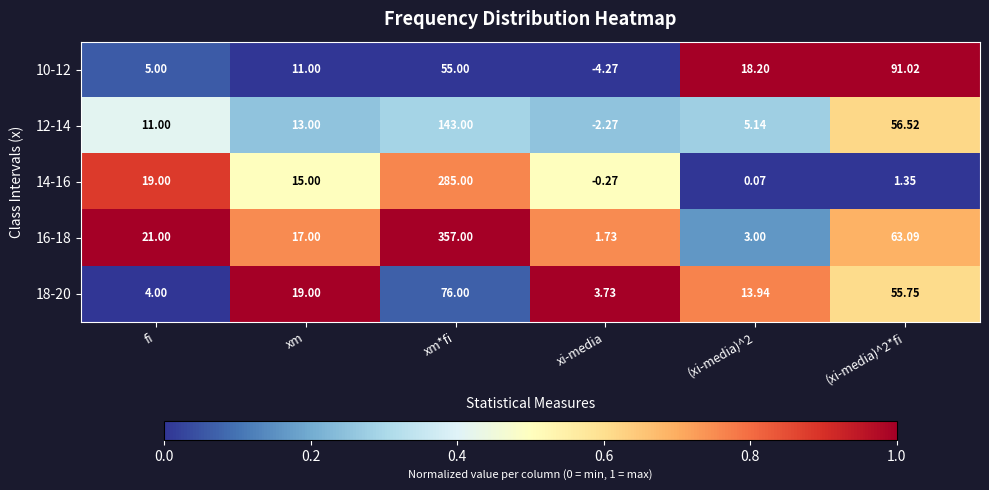

At which category is the sum across all series the highest?

xm*fi